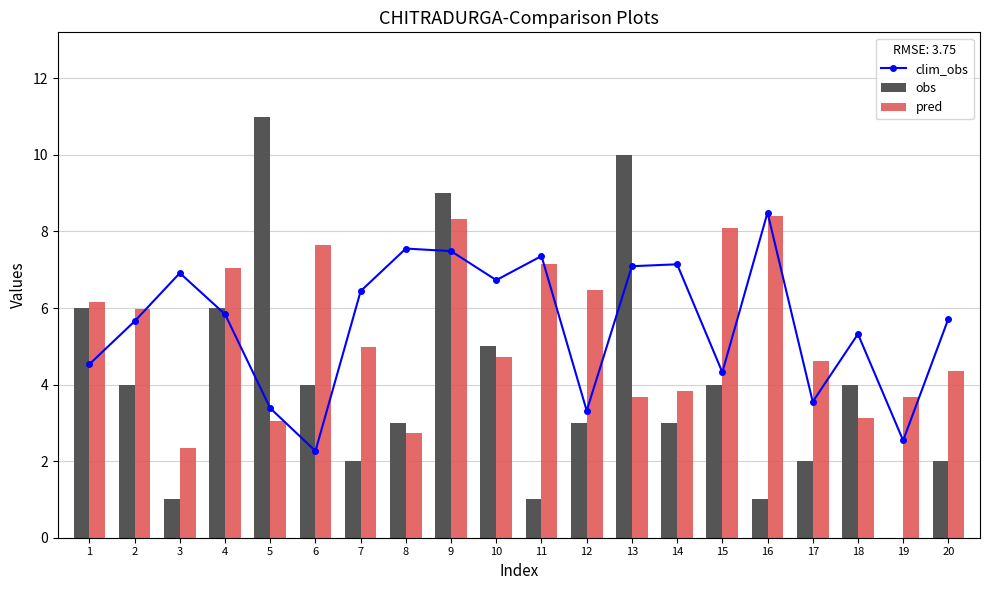

Does the chart contain stacked bars?

No